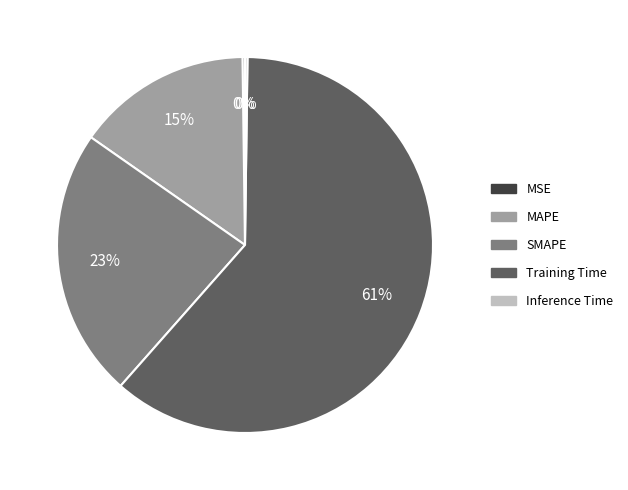

True or false: Training Time accounts for 61% of the total.

True